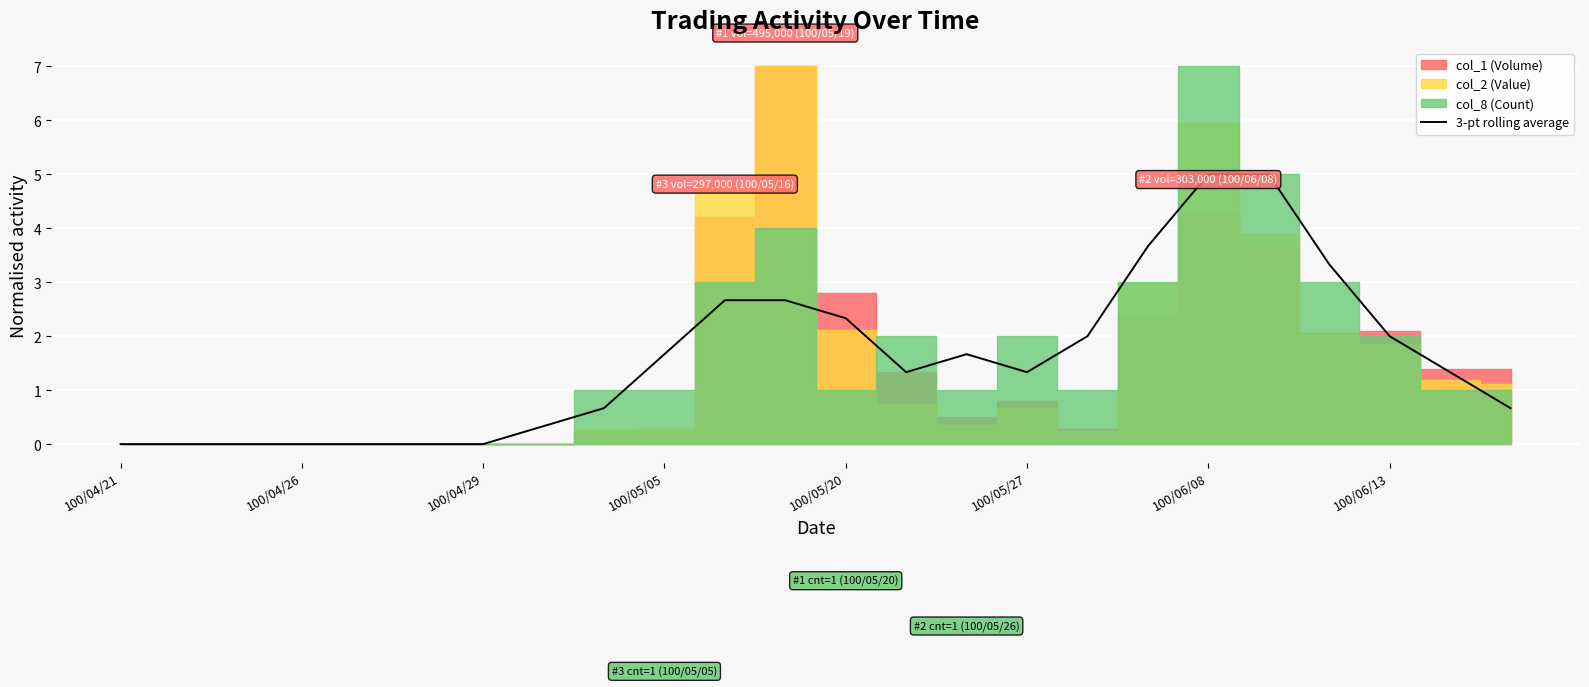

Where is the data nearest to the value 2?

16